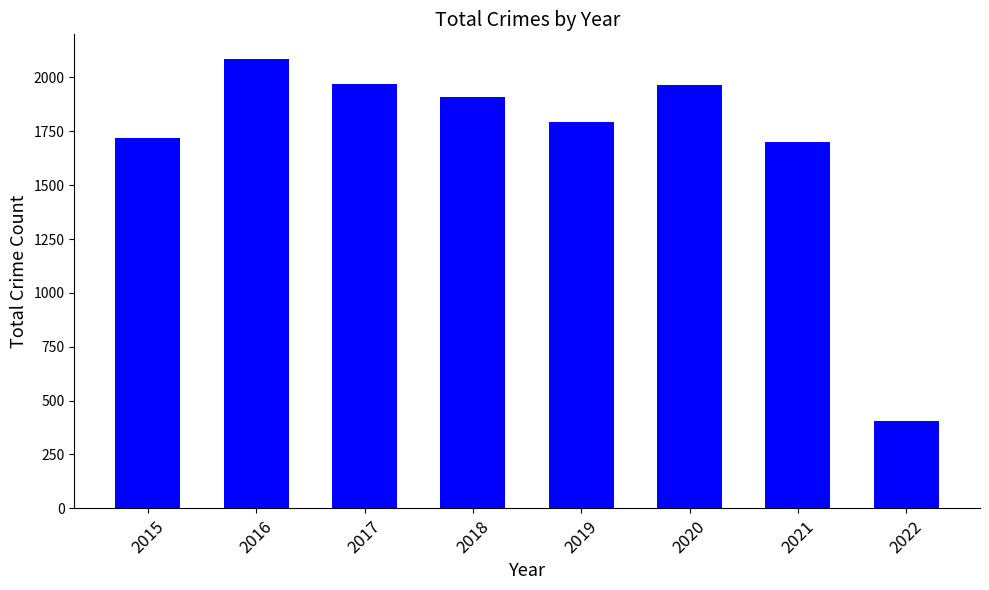

Where does the data first go above 1911?

2016